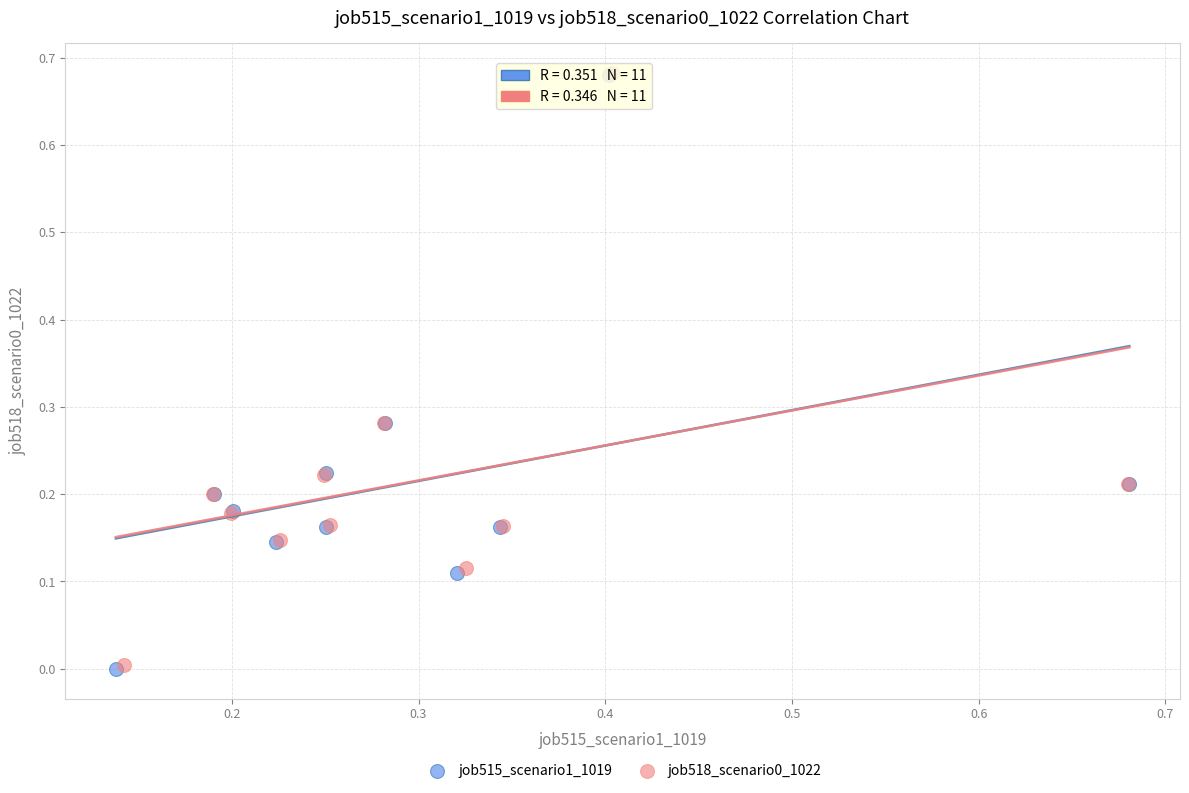

Which series has the largest Y range (max minus min)?

job515_scenario1_1019